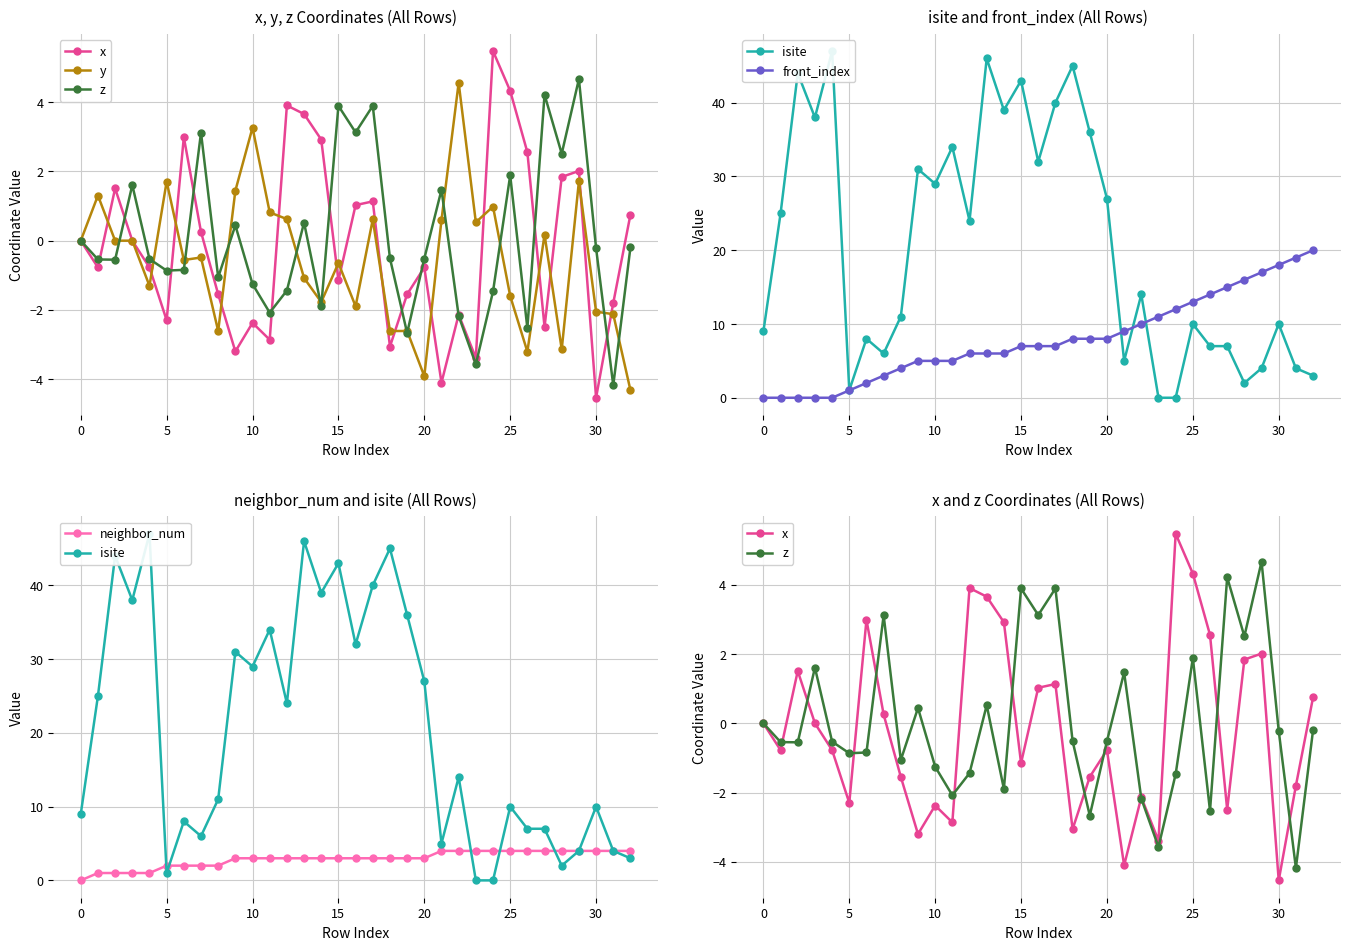

The value of isite at 27 is 10.9. True or false?

False